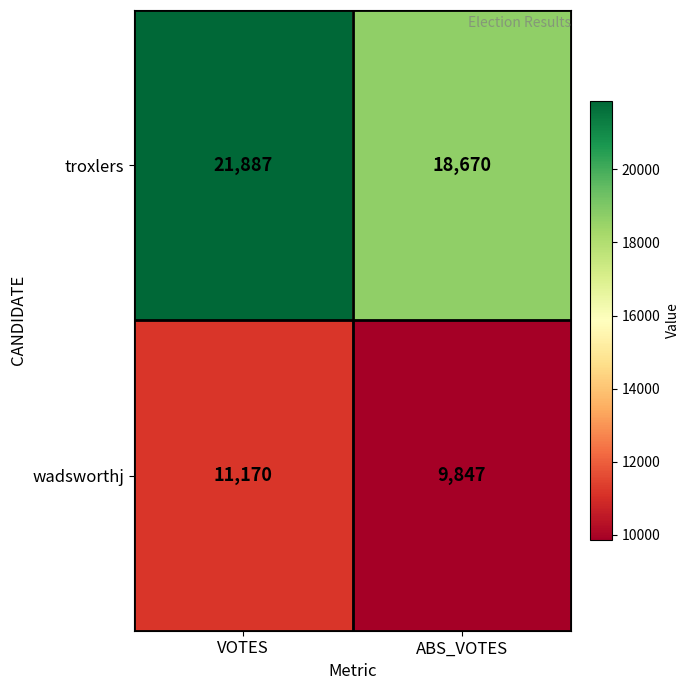

What value does the troxlers series have at ABS_VOTES?

18670